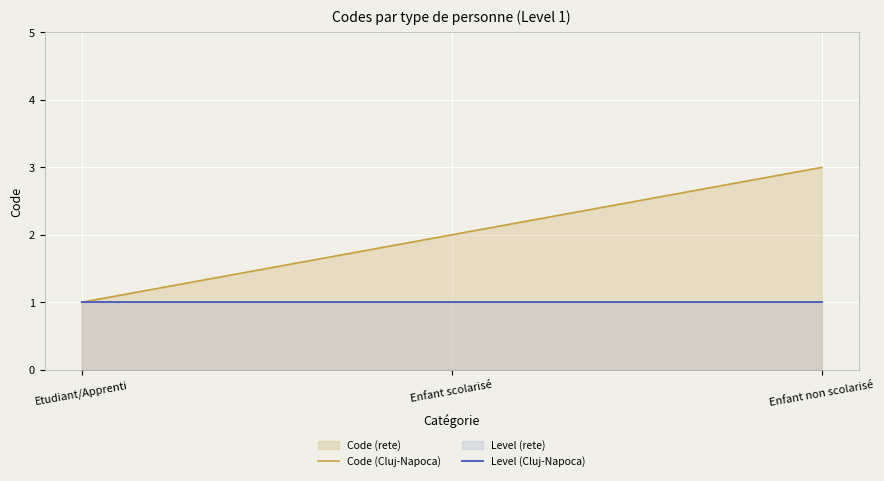

What is the total value across all series at Enfant non scolarisé?

4